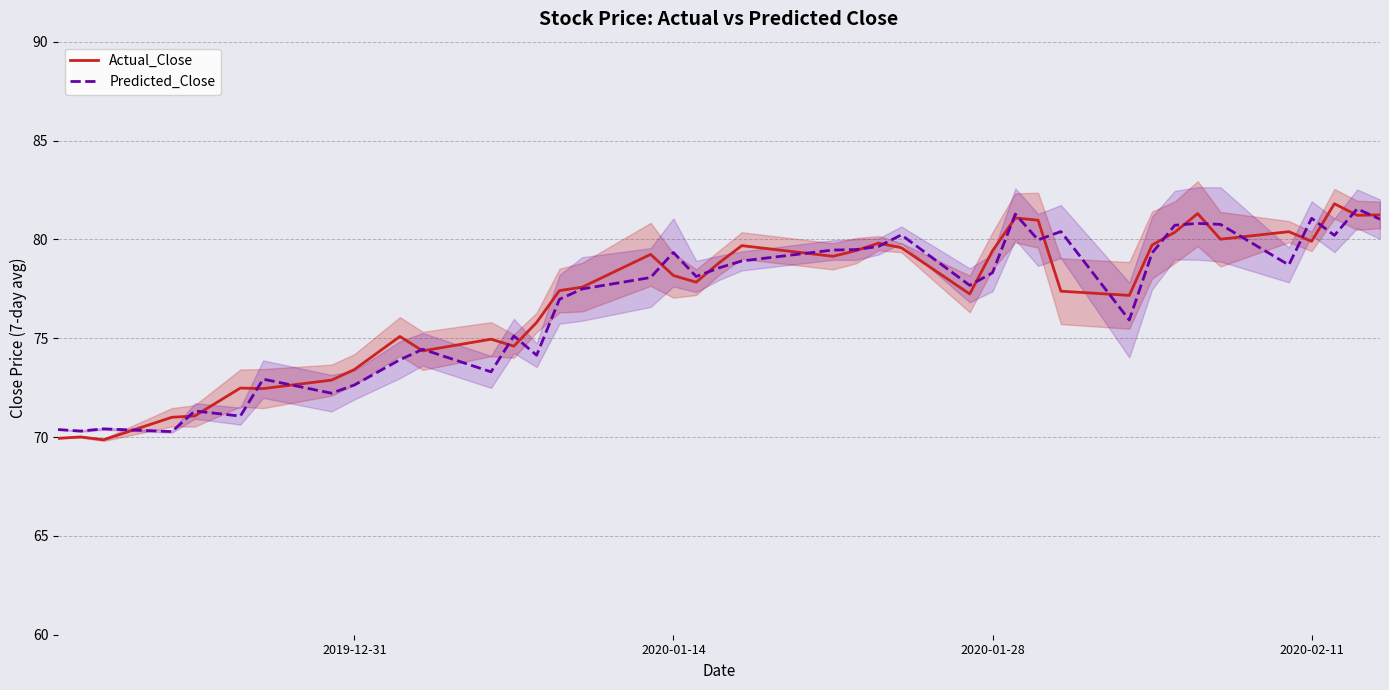

True or false: Predicted_Close has more than 2 points higher than both neighbors.

True